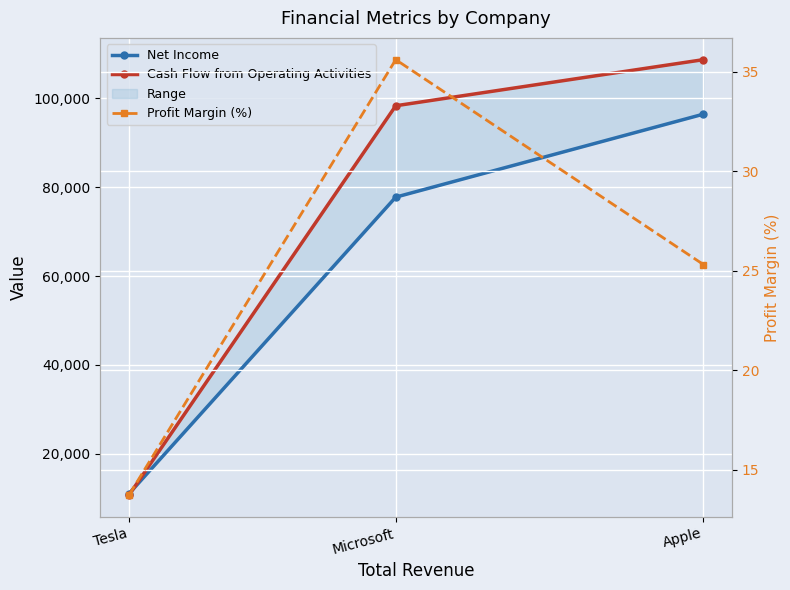

The value of Profit Margin (%) at Tesla is 13.7. True or false?

True